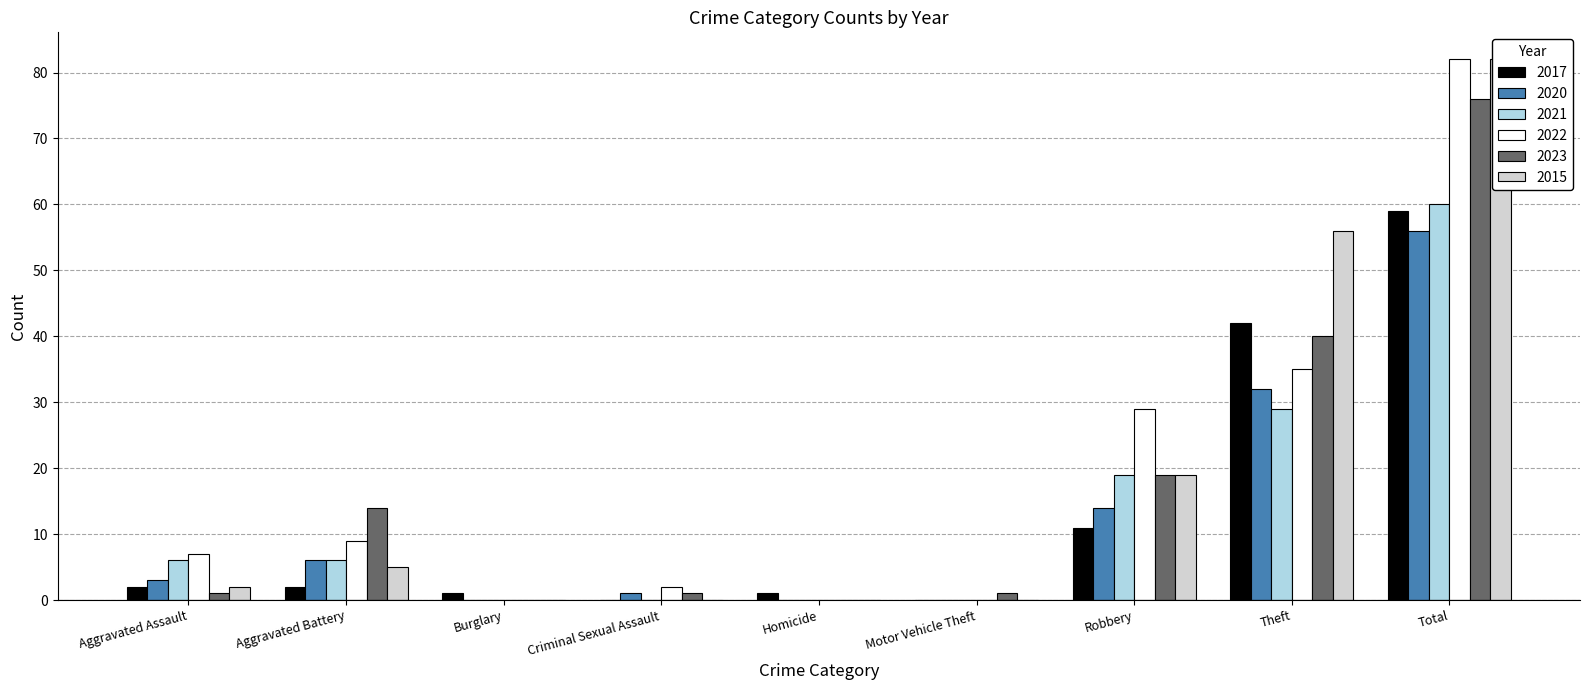

List the series in order of their peak value, highest first.

2022, 2015, 2023, 2021, 2017, 2020